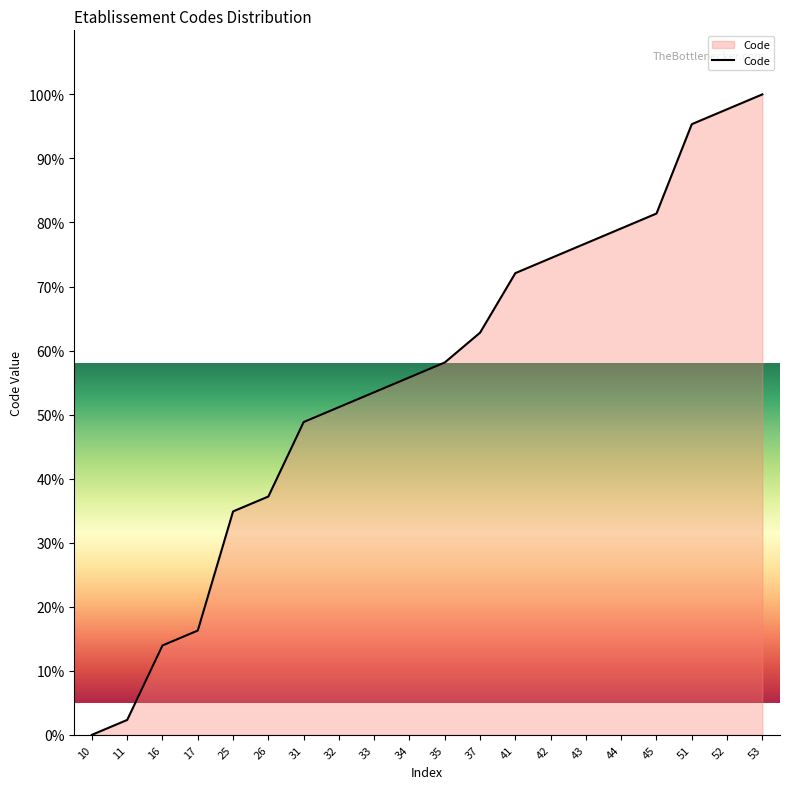

Rank the categories by value from highest to lowest.

53, 52, 51, 45, 44, 43, 42, 41, 37, 35, 34, 33, 32, 31, 26, 25, 17, 16, 11, 10